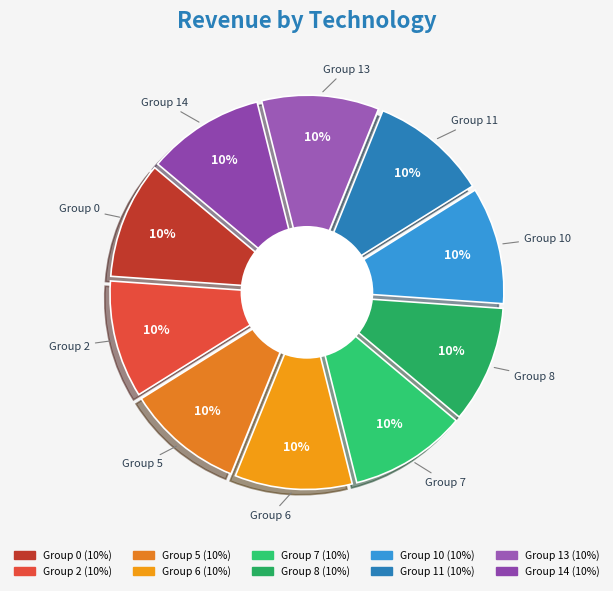

True or false: 13 accounts for 5% of the total.

False